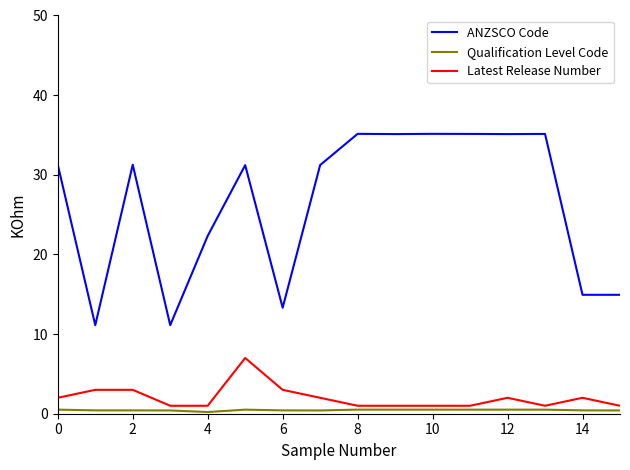

What is the greatest value displayed?

35.1